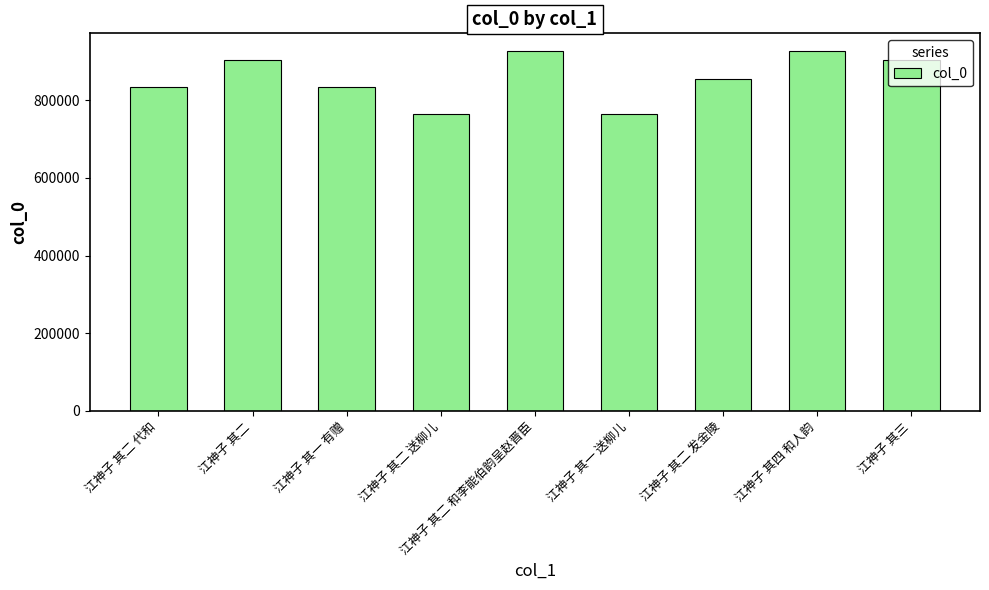

What is the sum of the values at 江神子 其二 发金陵 and 江神子 其四 和人韵?

1780014